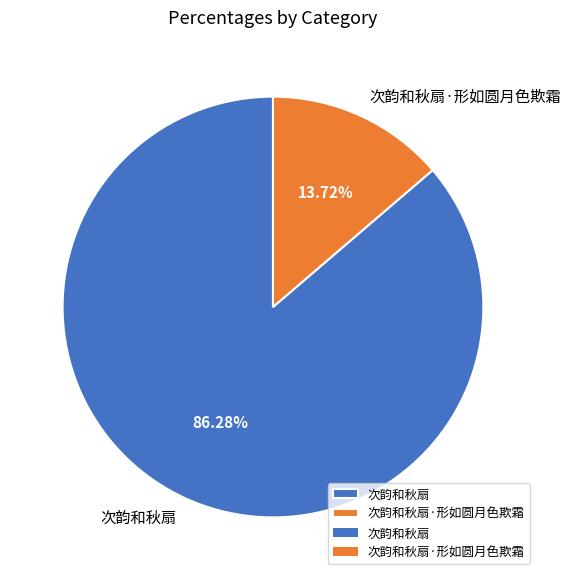

True or false: 次韵和秋扇·形如圆月色欺霜 accounts for 23% of the total.

False